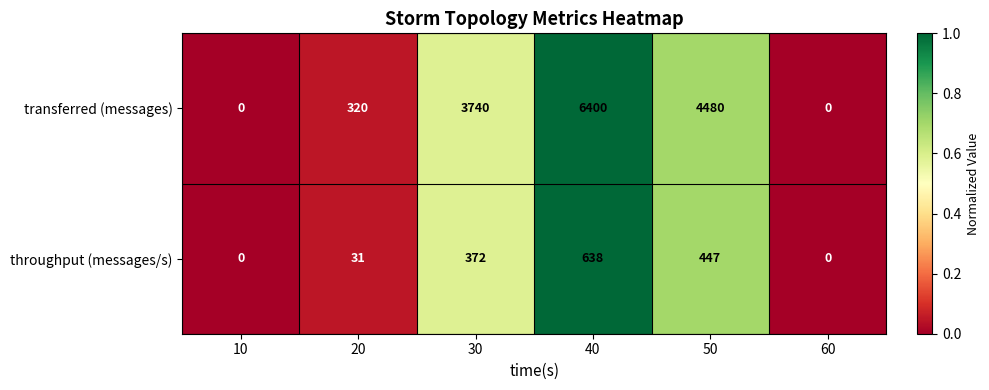

Rank the series at 20 from highest to lowest value.

transferred (messages), throughput (messages/s)